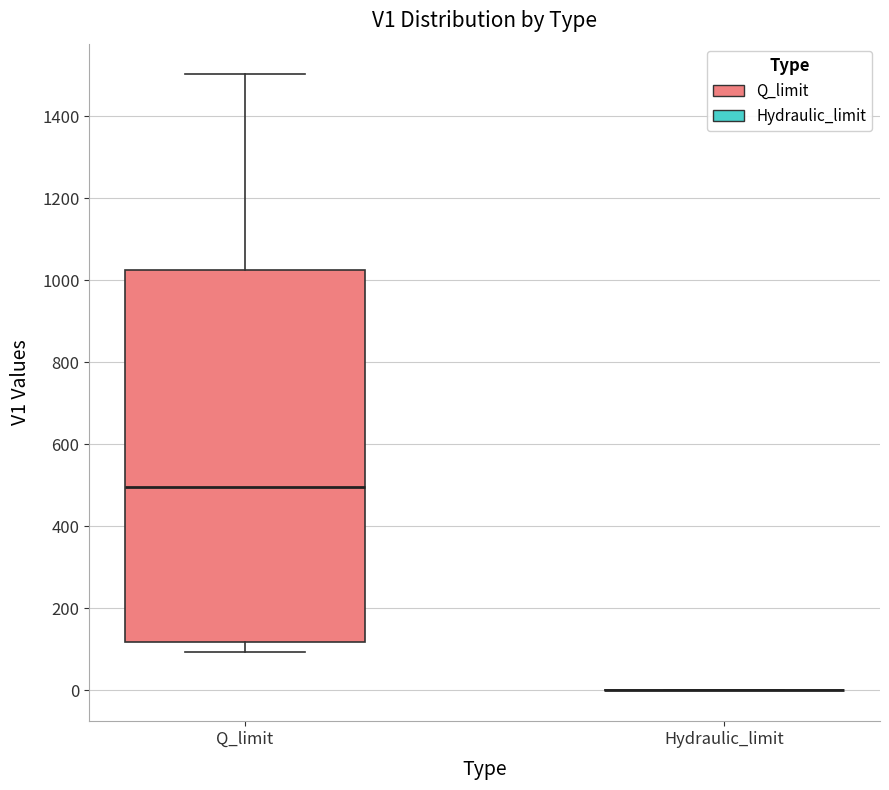

Comparing the boxes themselves (not the whiskers), which one is the tallest?

Q_limit